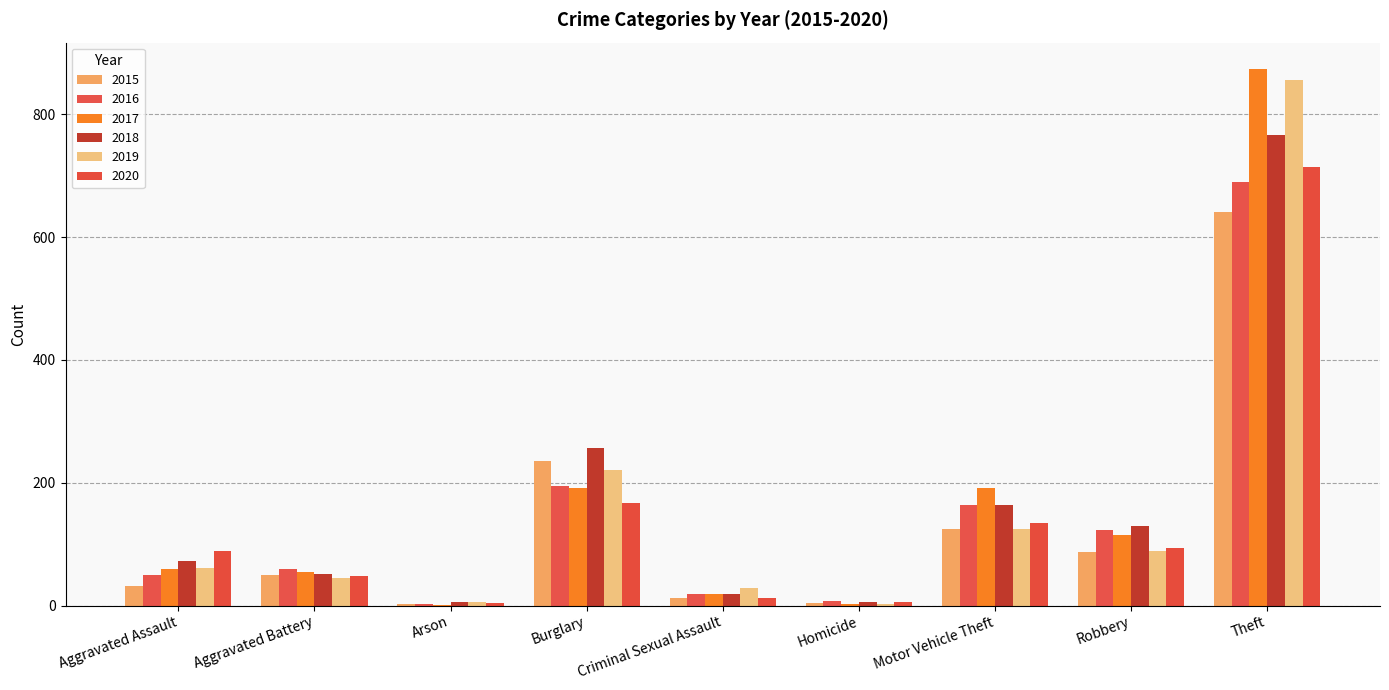

How many data points does each series have?

9